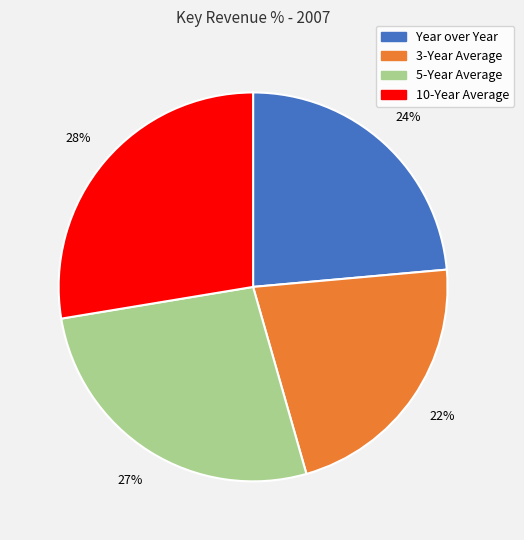

The 3-Year Average slice represents 22% of the pie. True or false?

True